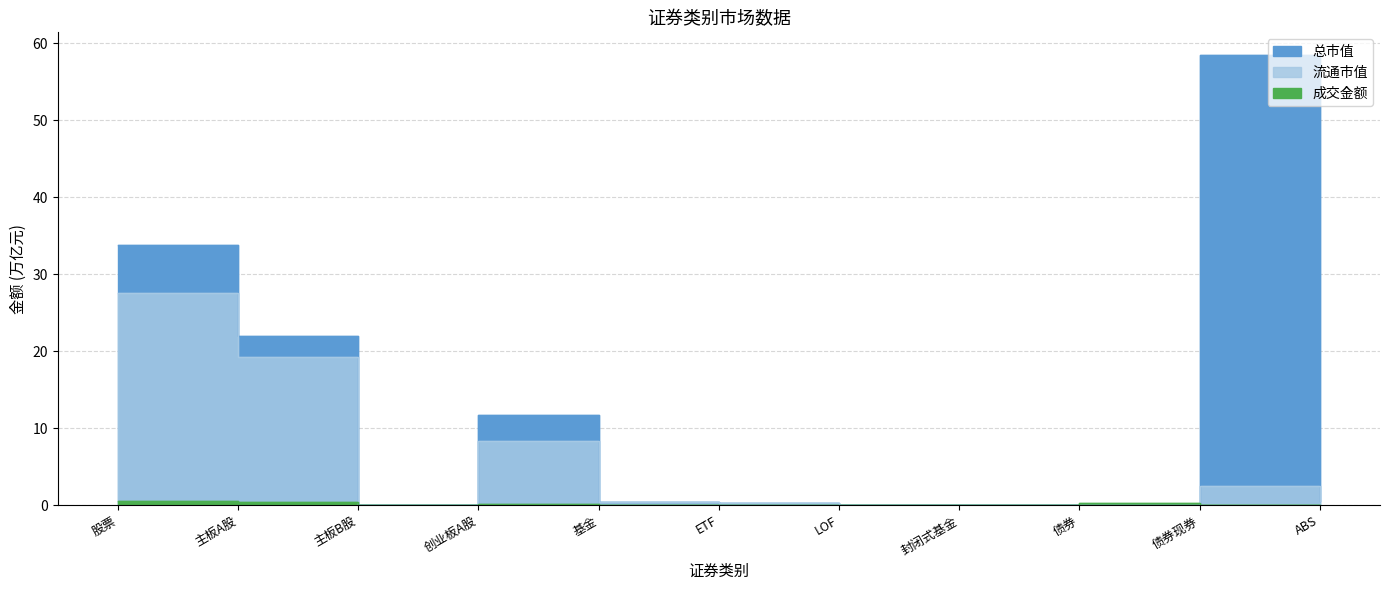

Rank the series by their maximum value, from lowest to highest.

成交金额, 流通市值, 总市值